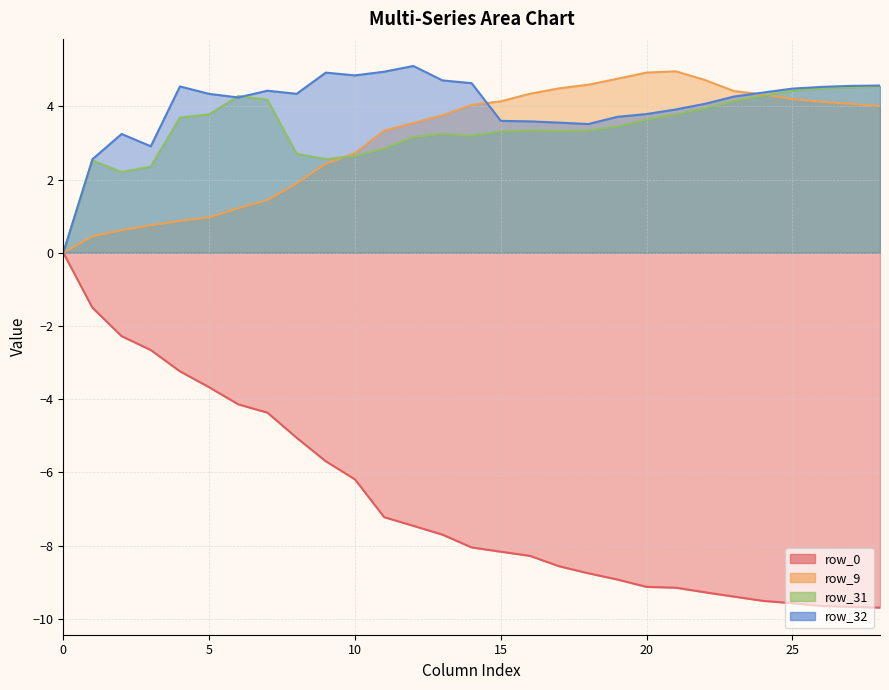

Which series has the widest spread of values?

row_0_line